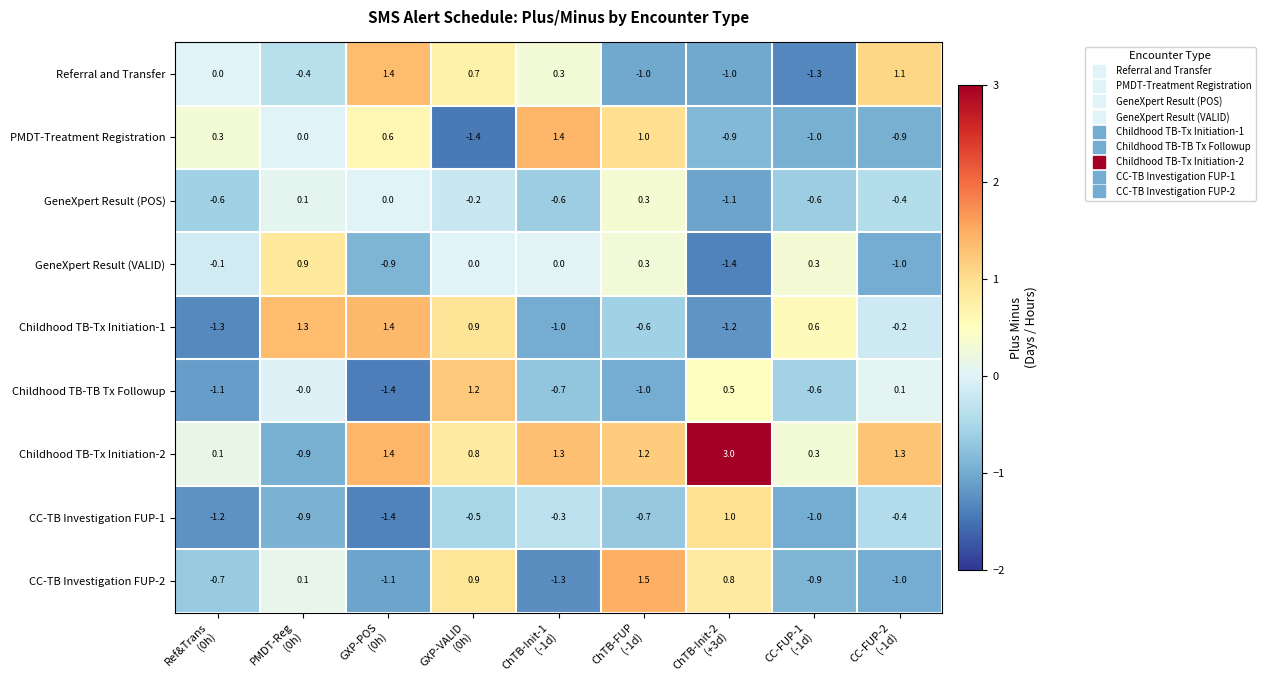

What is the difference between the second highest and minimum values in the CC-TB Investigation FUP-1 series?

1.1